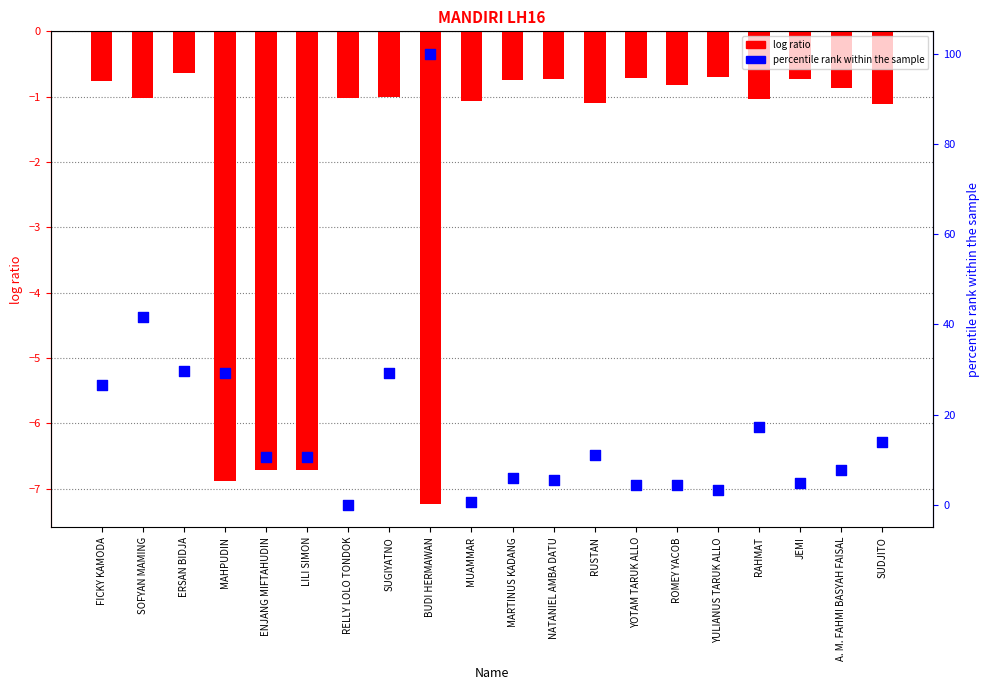

What is the total value across all series at SUGIYATNO?

28.2